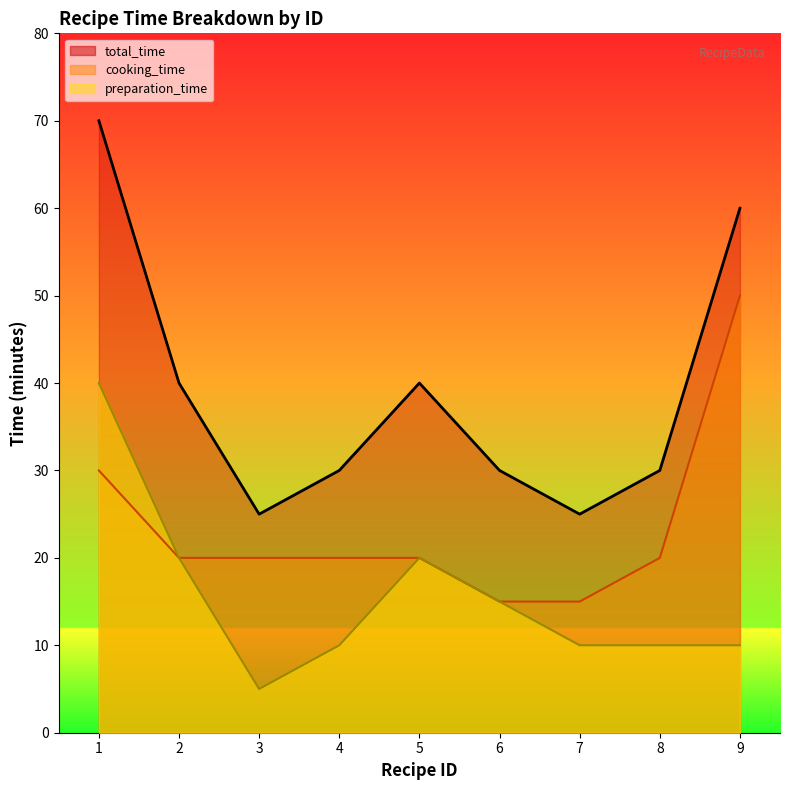

Read the preparation_time value at 6.

15